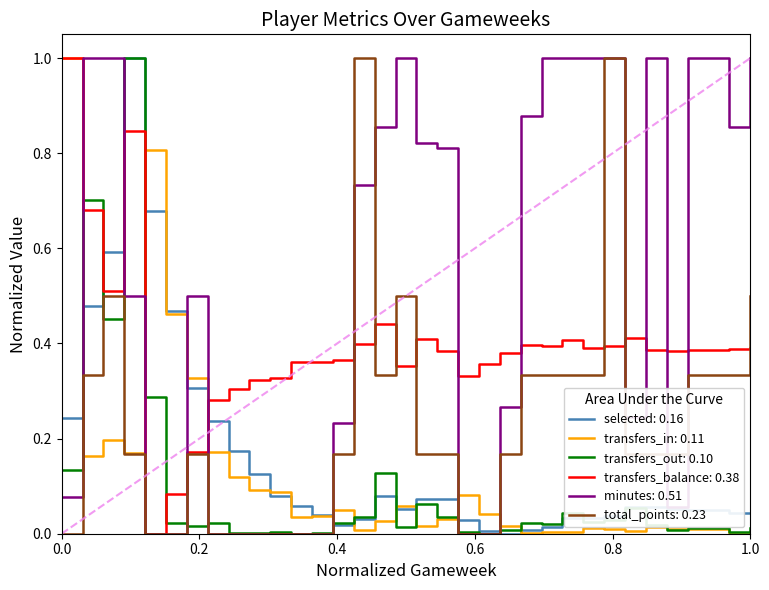

What is the sum of all total_points values?

7.8